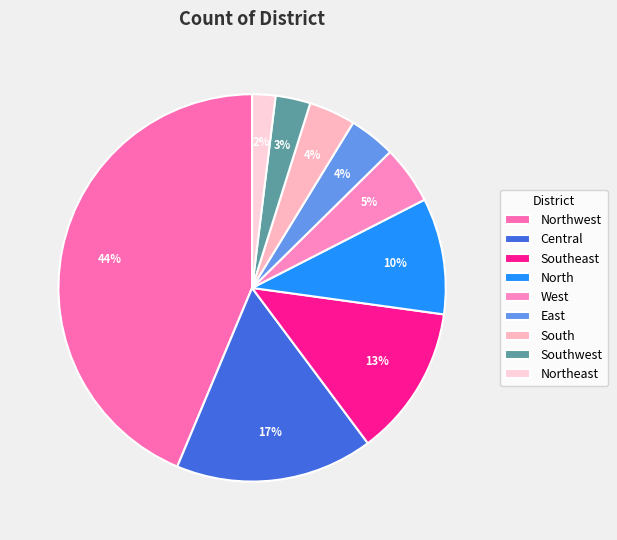

To the nearest percent, what portion does Southwest represent?

3%